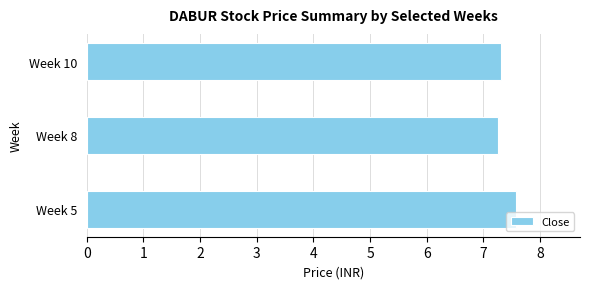

Is it true that the value at Week 5 is 12.1?

False